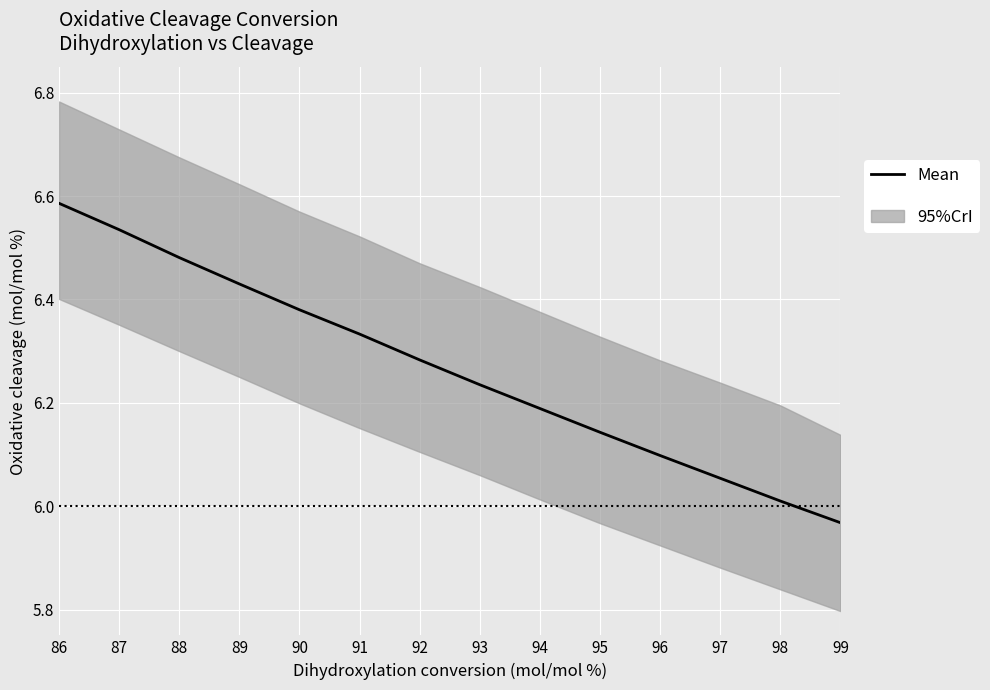

How many lines are shown in the chart?

1